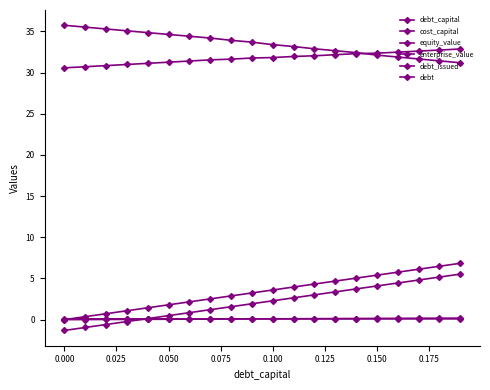

True or false: enterprise_value and debt_capital intersect in this chart.

False